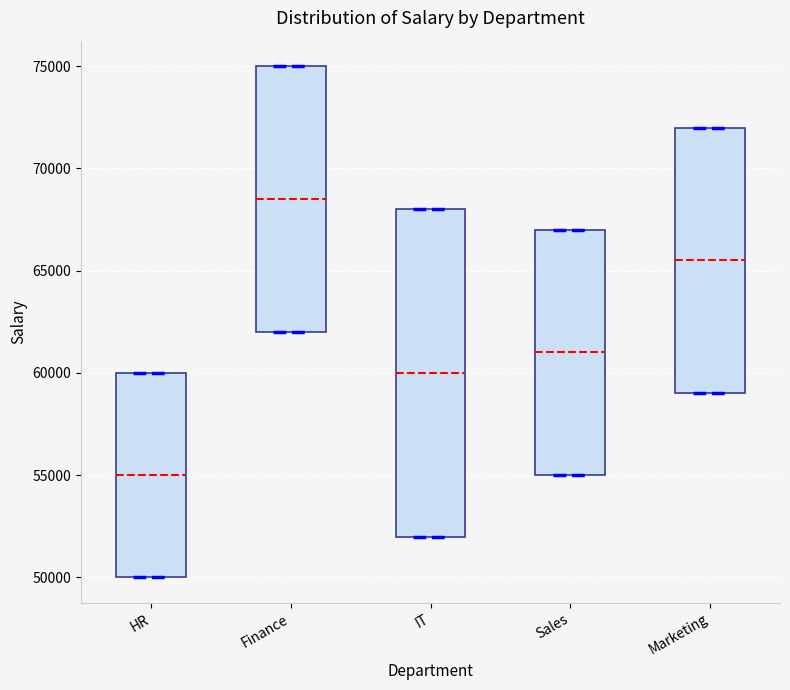

Which box has the lowest median line?

HR